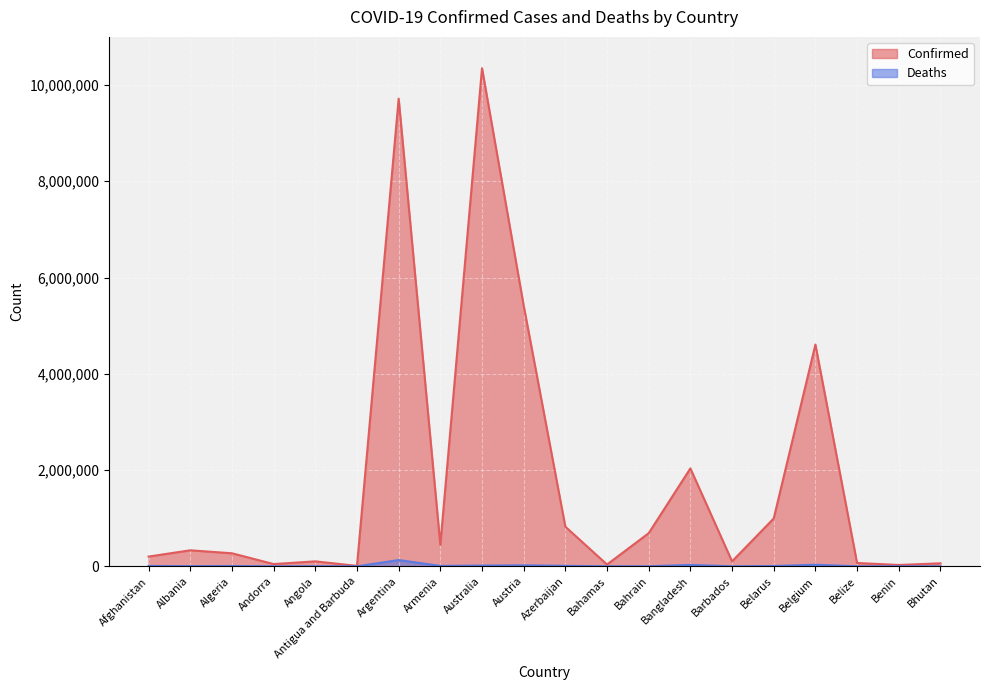

What is the difference between the maximum and minimum values in the Confirmed series?

10339182